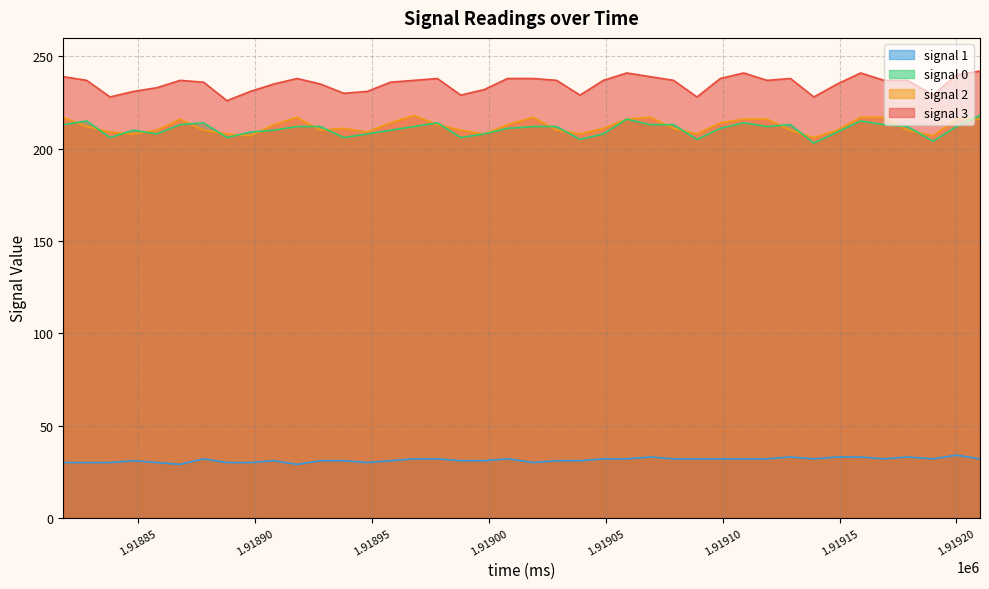

Which label corresponds to the largest value in the chart?

1919210.0